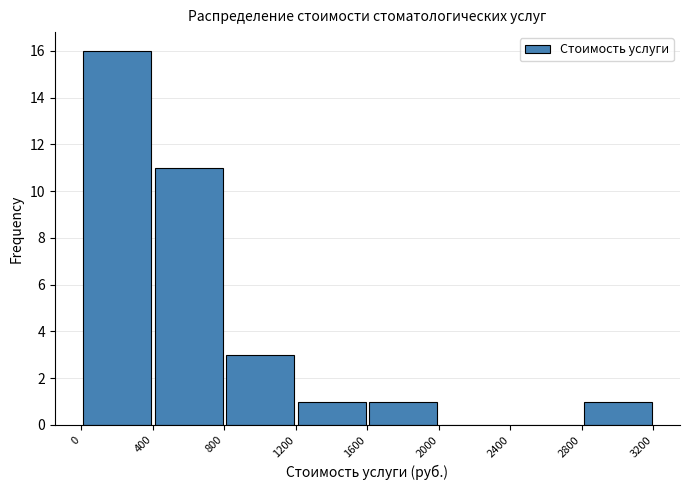

Over which range of the x-axis is the bar tallest?

0 to 400